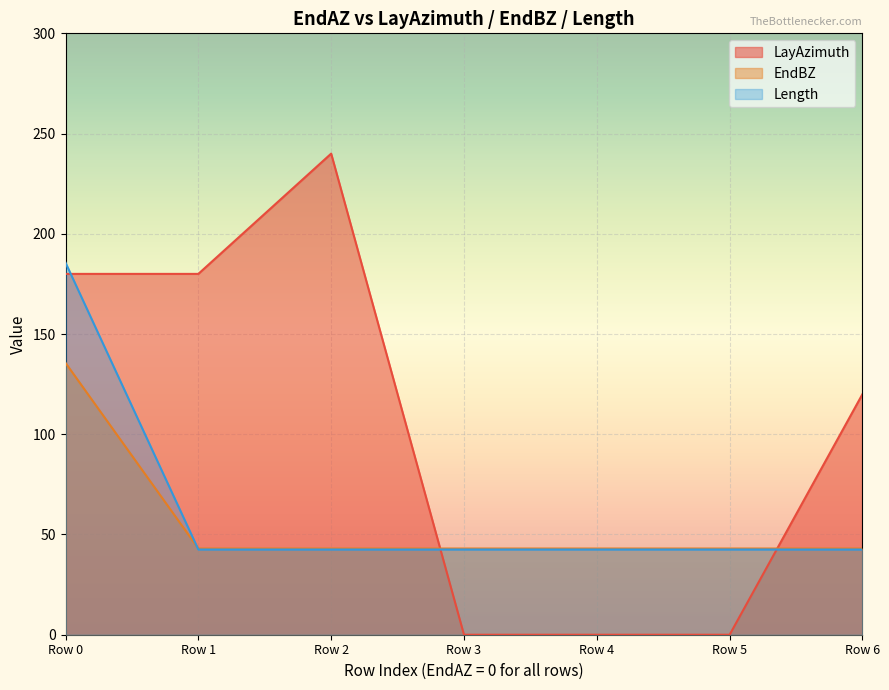

List the series in order of their peak value, highest first.

LayAzimuth, Length, EndBZ